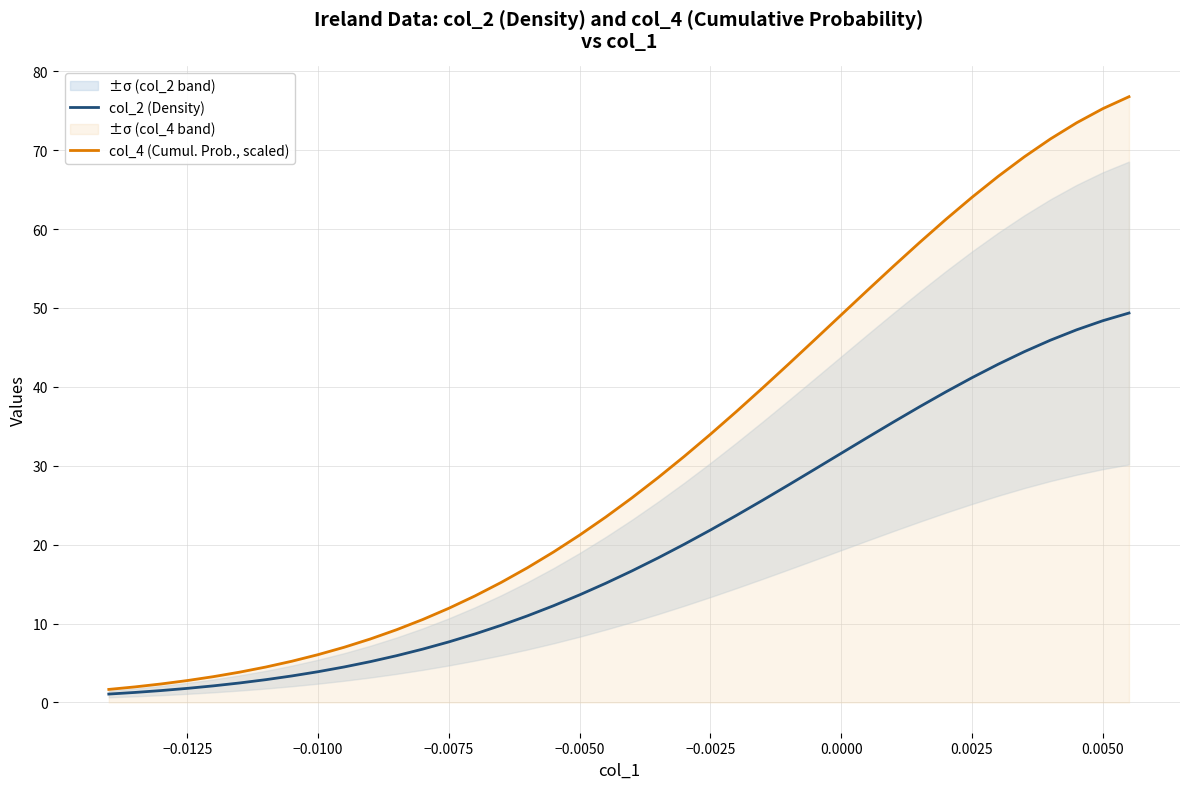

What is the minimum value for col_4 (Cumul. Prob., scaled)?

1.7